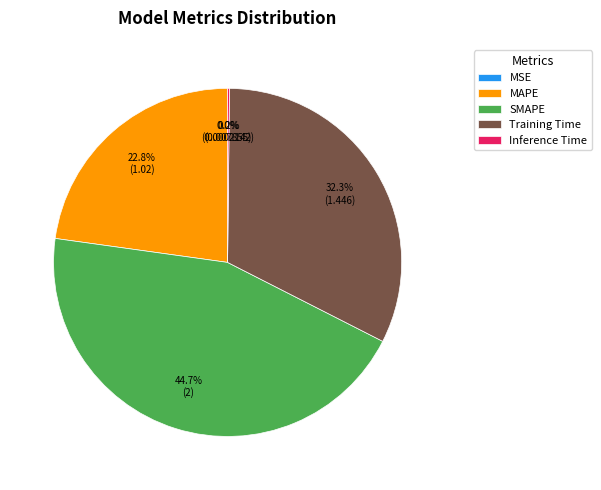

Between MAPE and SMAPE, which is larger?

SMAPE